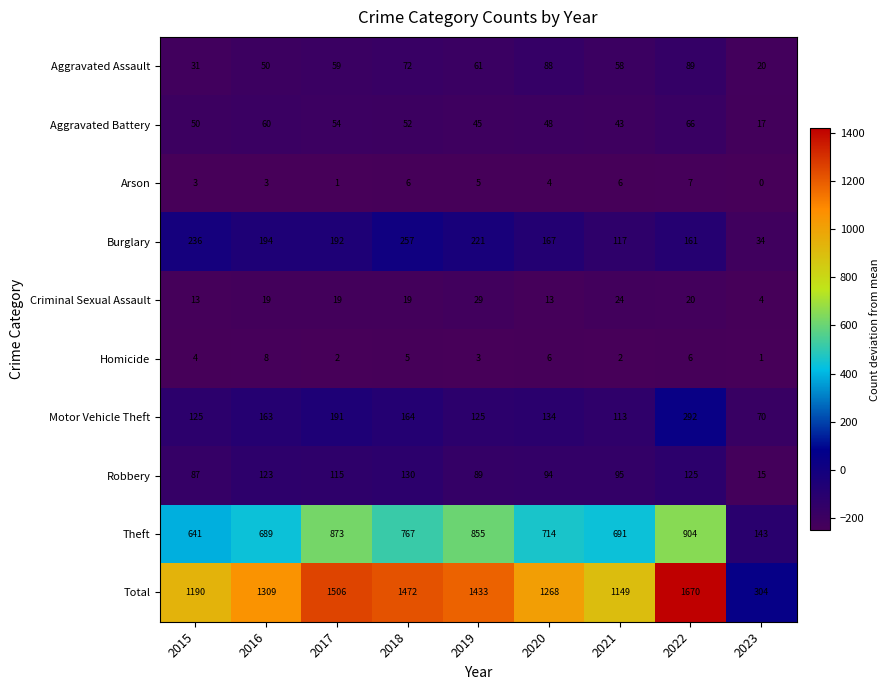

Which series has the largest range (max minus min)?

Total